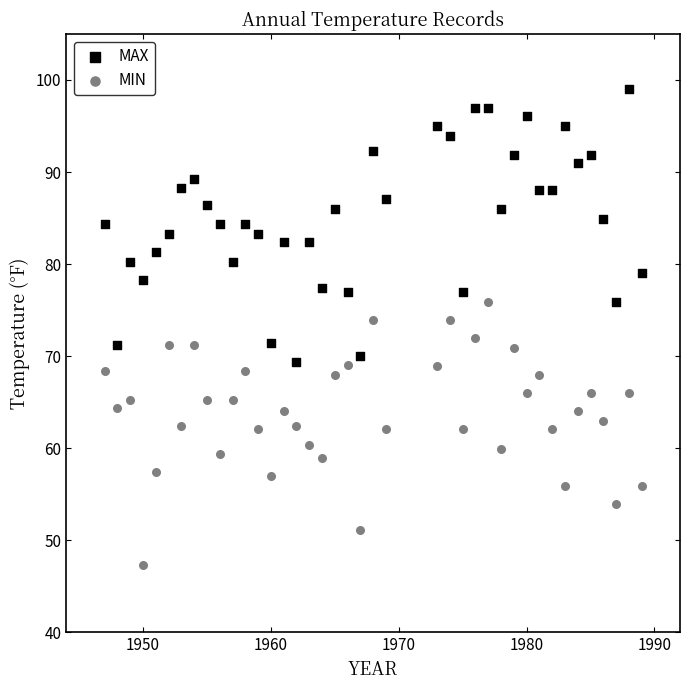

Which series contains the highest Y value?

MAX